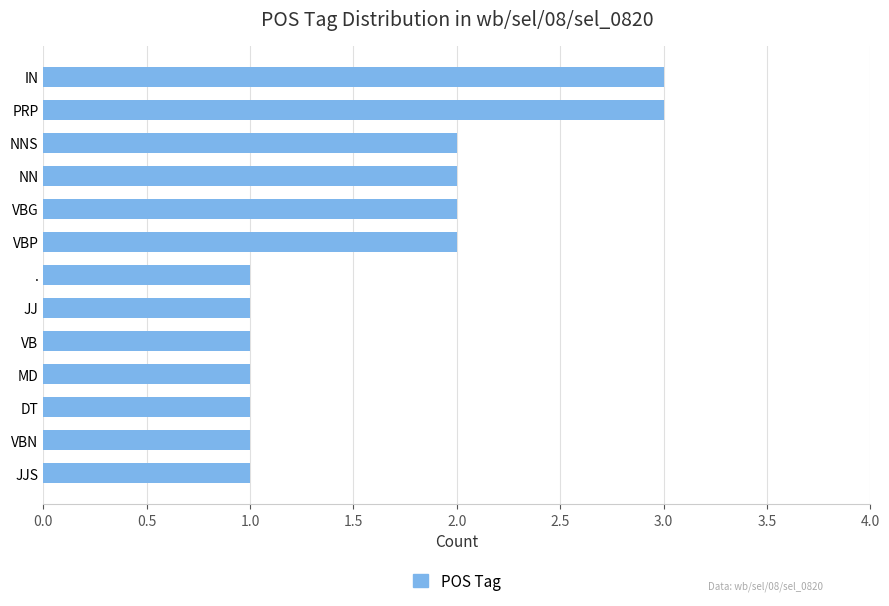

What is the maximum value shown in the chart?

3